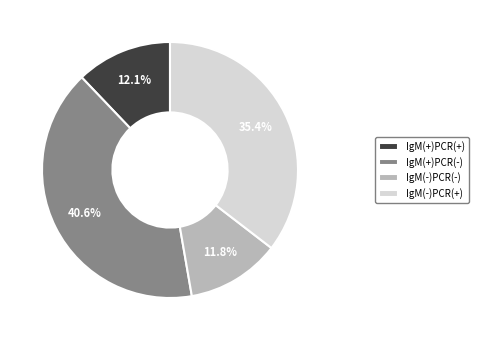

Is IgM(+)PCR(-) the majority of the pie?

No